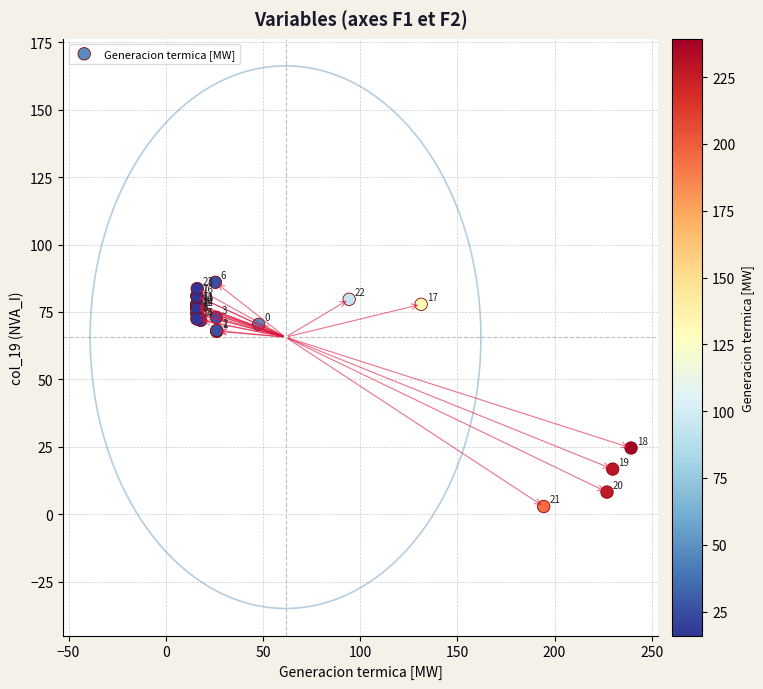

What Y value in the scatter plot is closest to 44?

24.6